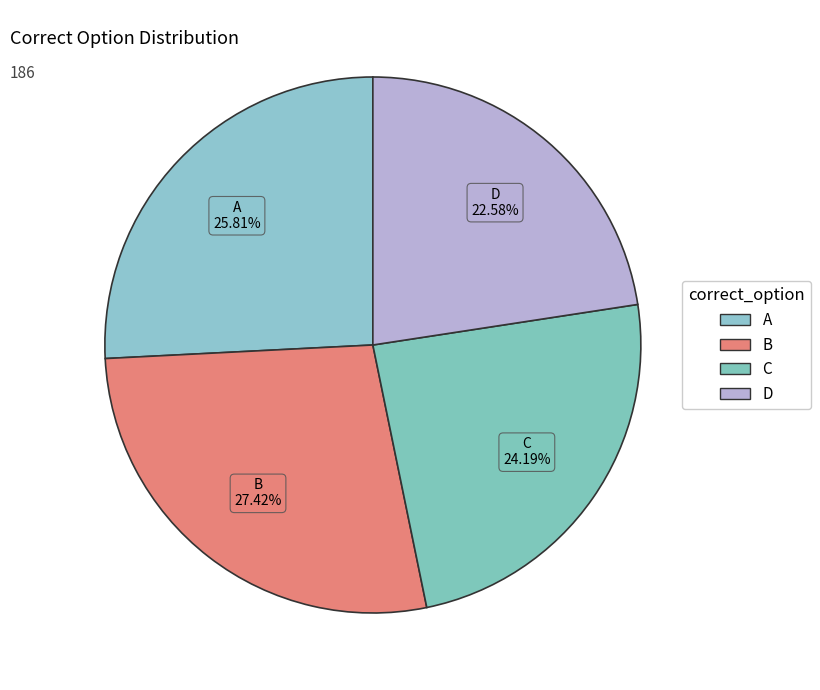

To the nearest percent, what percentage of the pie is D?

23%